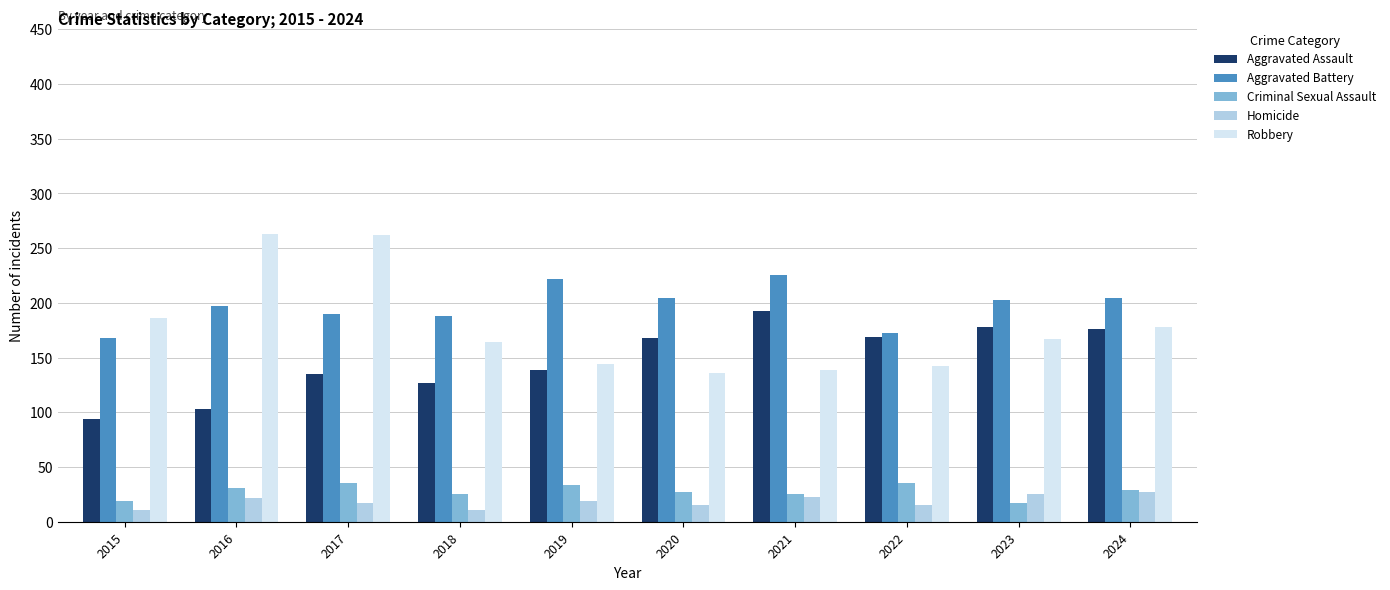

The value of Robbery at 2024 is 118. True or false?

False